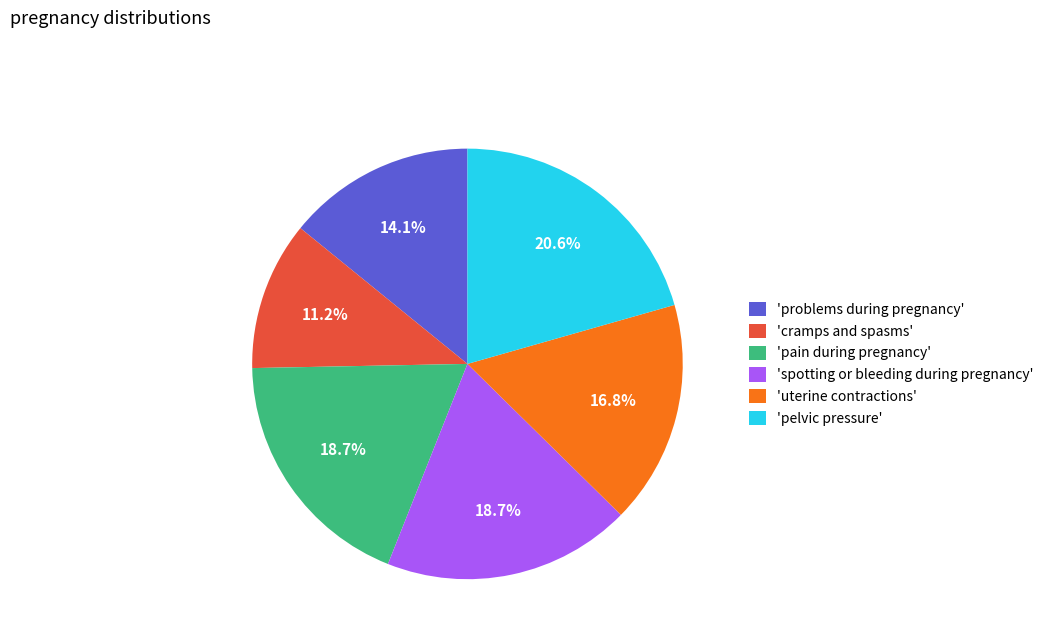

Does any single category account for the majority?

No